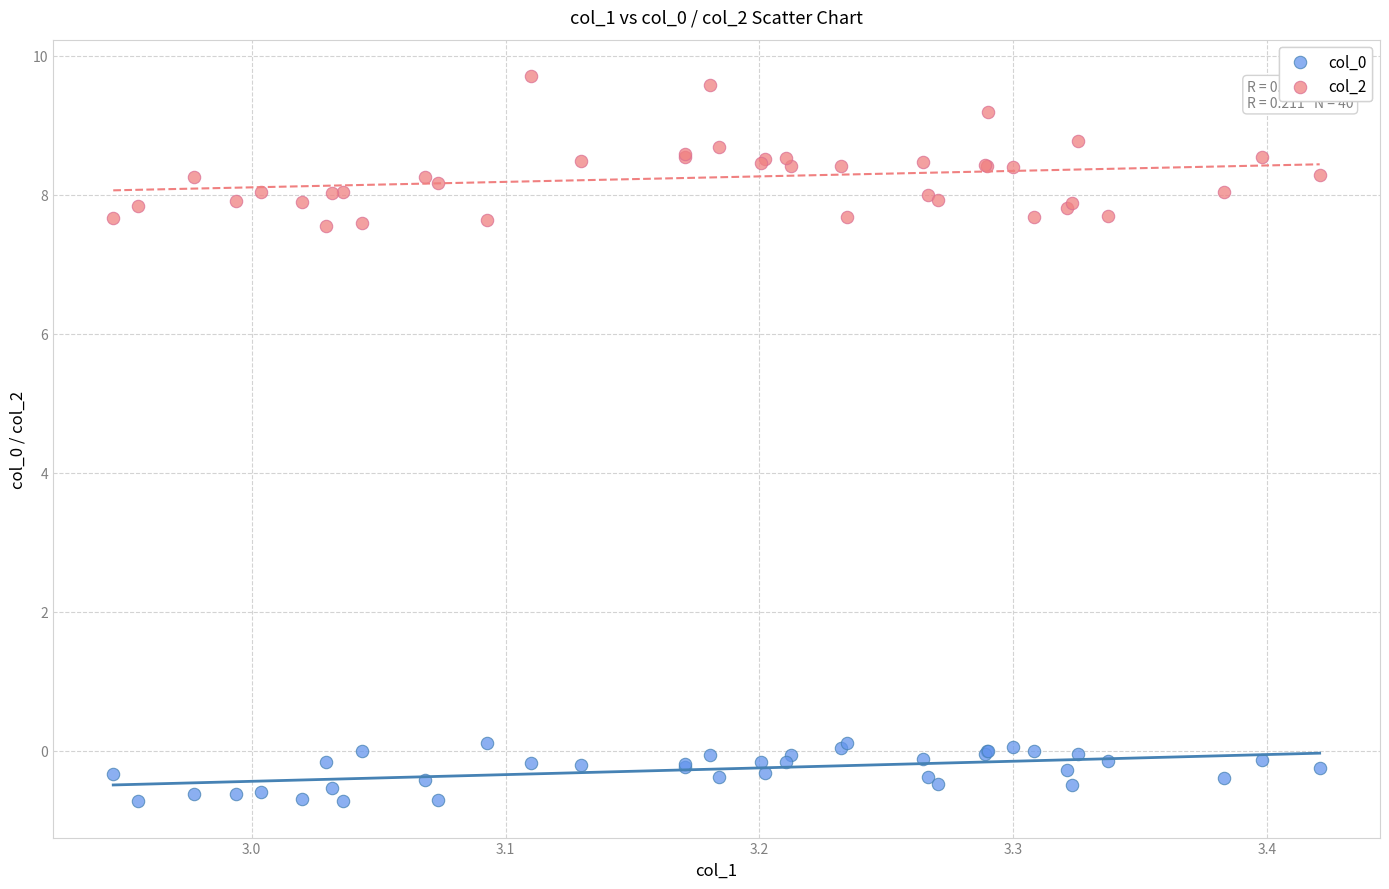

What is the X range (max minus min) for the scatter plot?

0.5